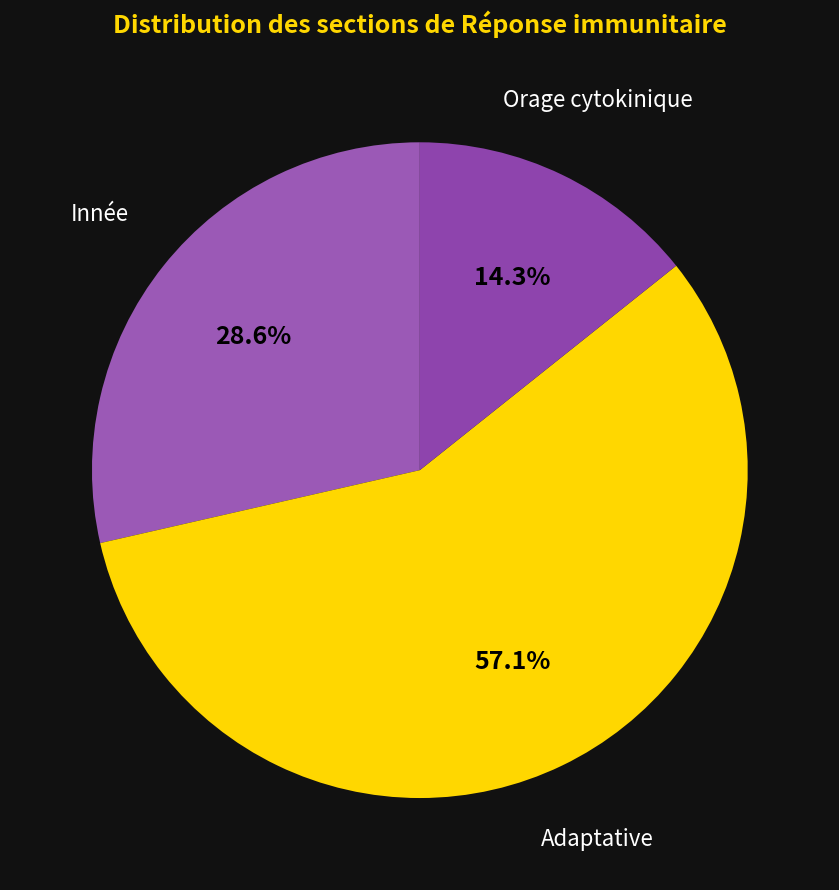

How many slices are in this pie chart?

3